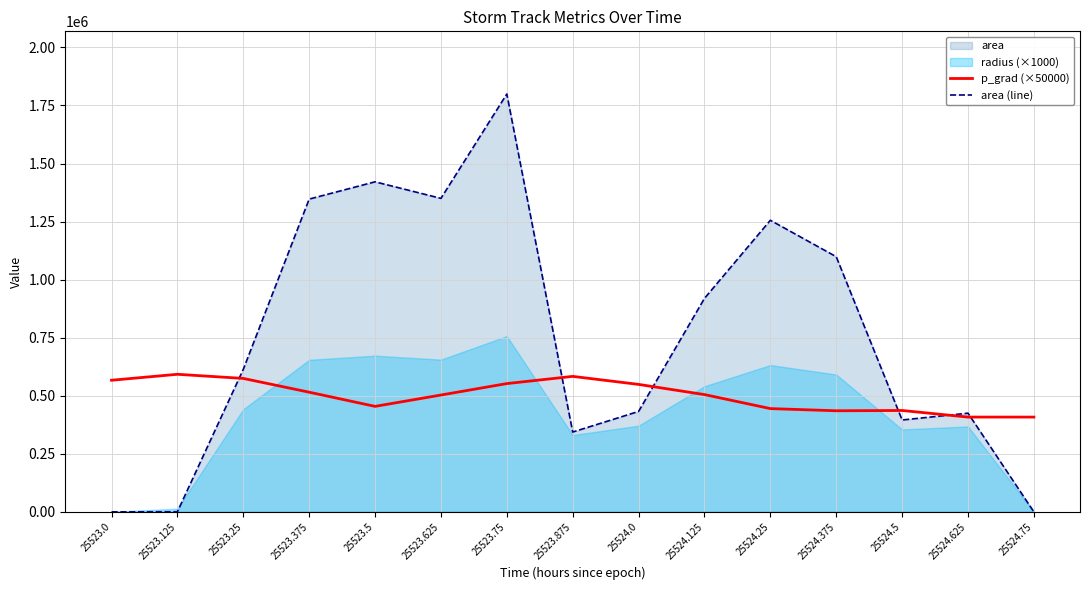

Between 25523.25 and 25524.625, which series saw the biggest shift?

area (line)